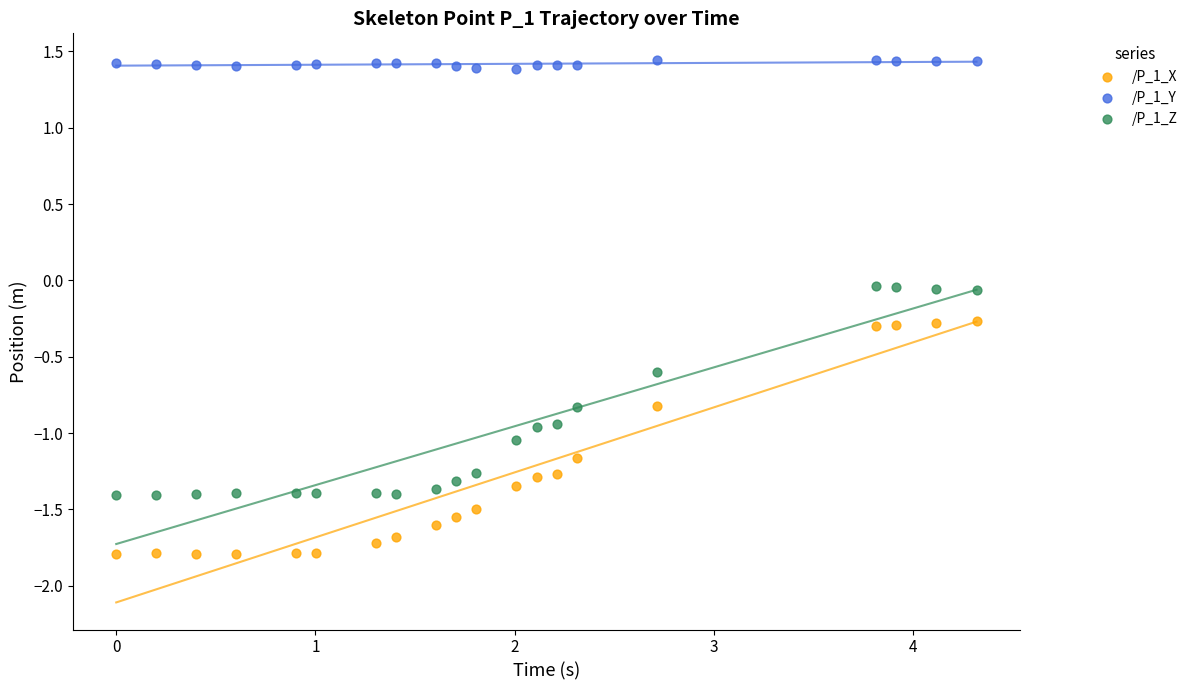

Which series has the largest Y range (max minus min)?

/P_1_X